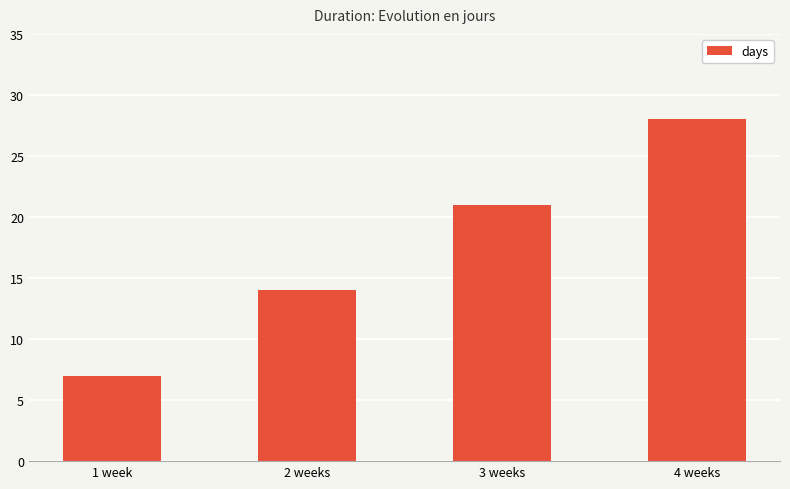

List the labels in order of value, smallest first.

1 week, 2 weeks, 3 weeks, 4 weeks